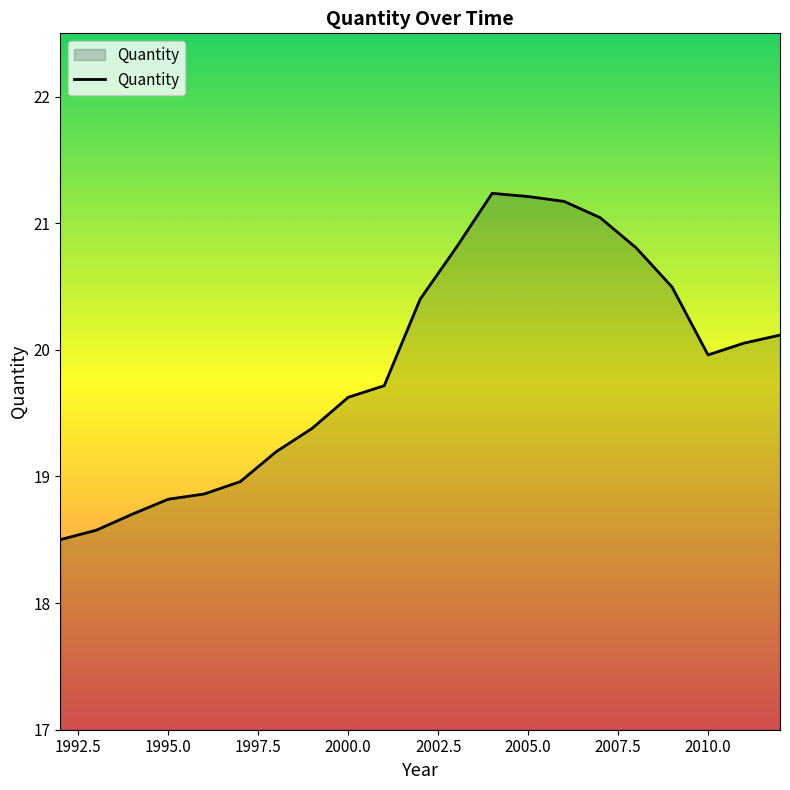

What is the difference between the maximum and minimum values?

2.7